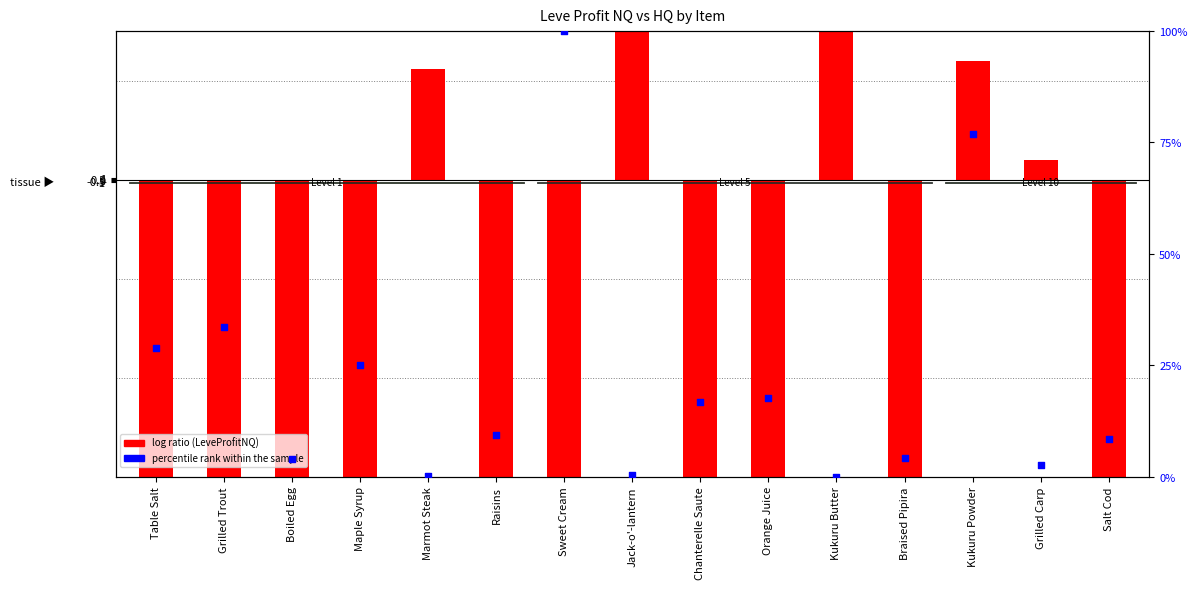

What is the change in value from Maple Syrup to Salt Cod?

-16.6